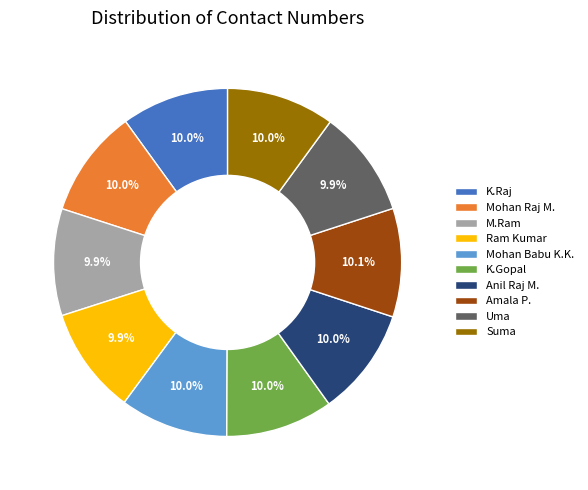

Count the number of slices in the pie.

10